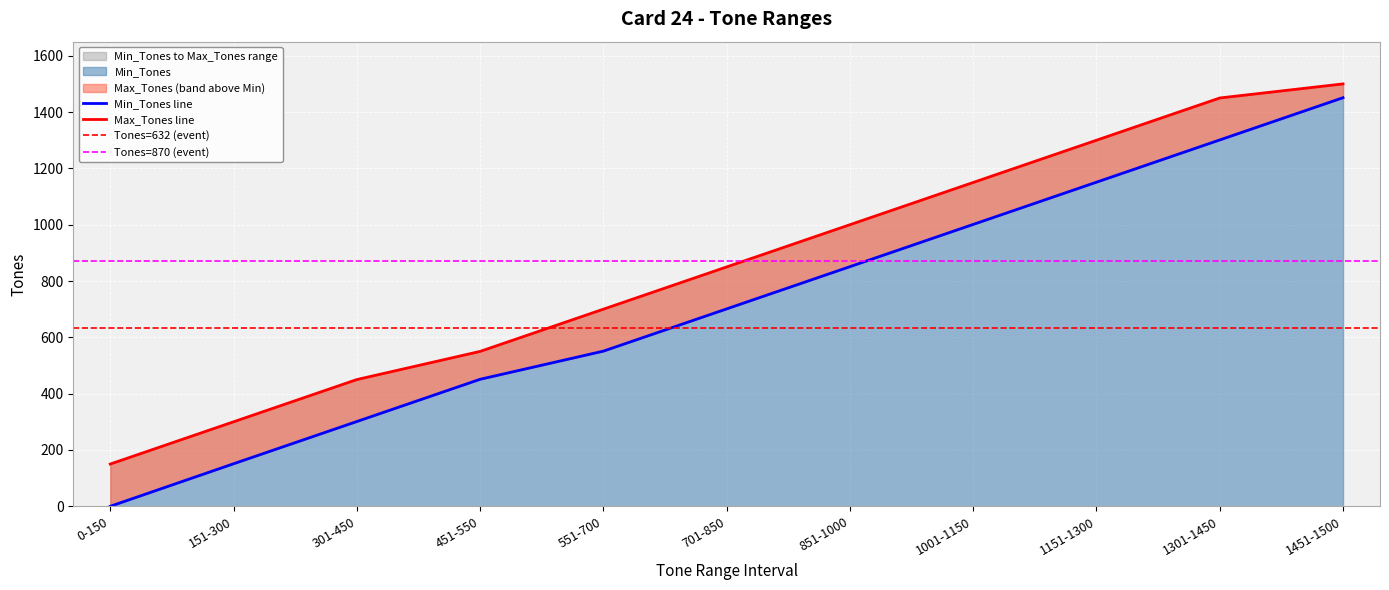

Which category has the lowest value in the Min_Tones series?

0-150